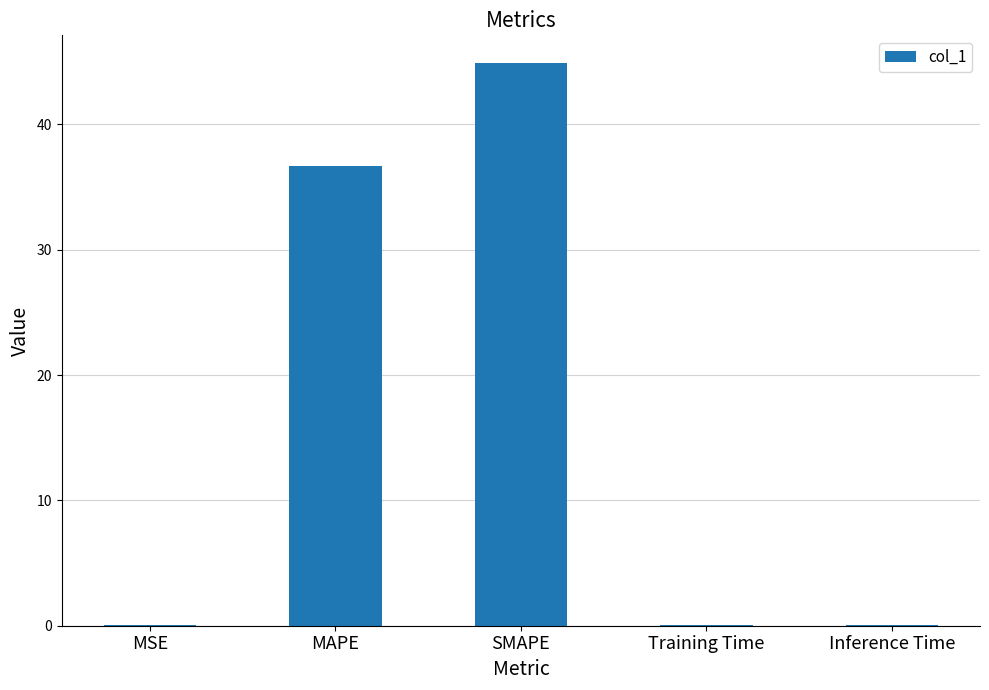

What is the maximum value shown in the chart?

44.9